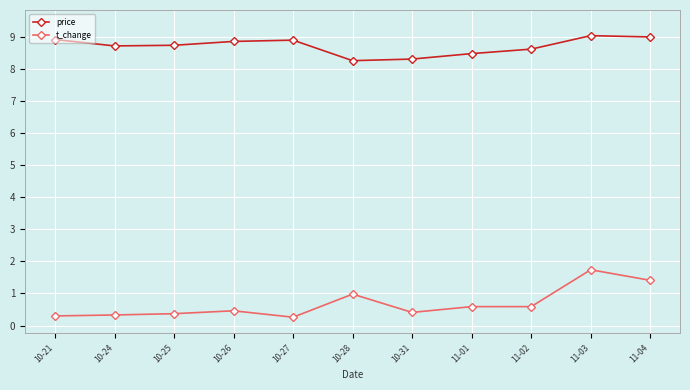

What is the difference between the highest and lowest values at 11-01?

7.9